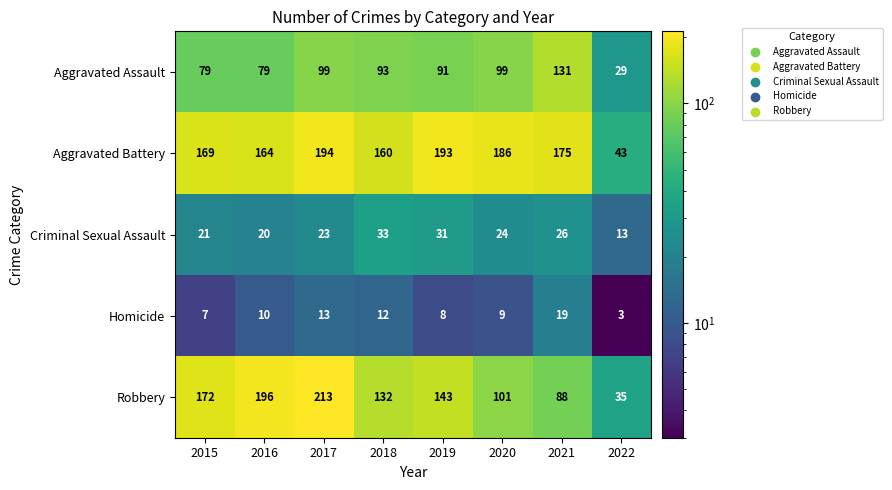

Count the number of data series in this chart.

5